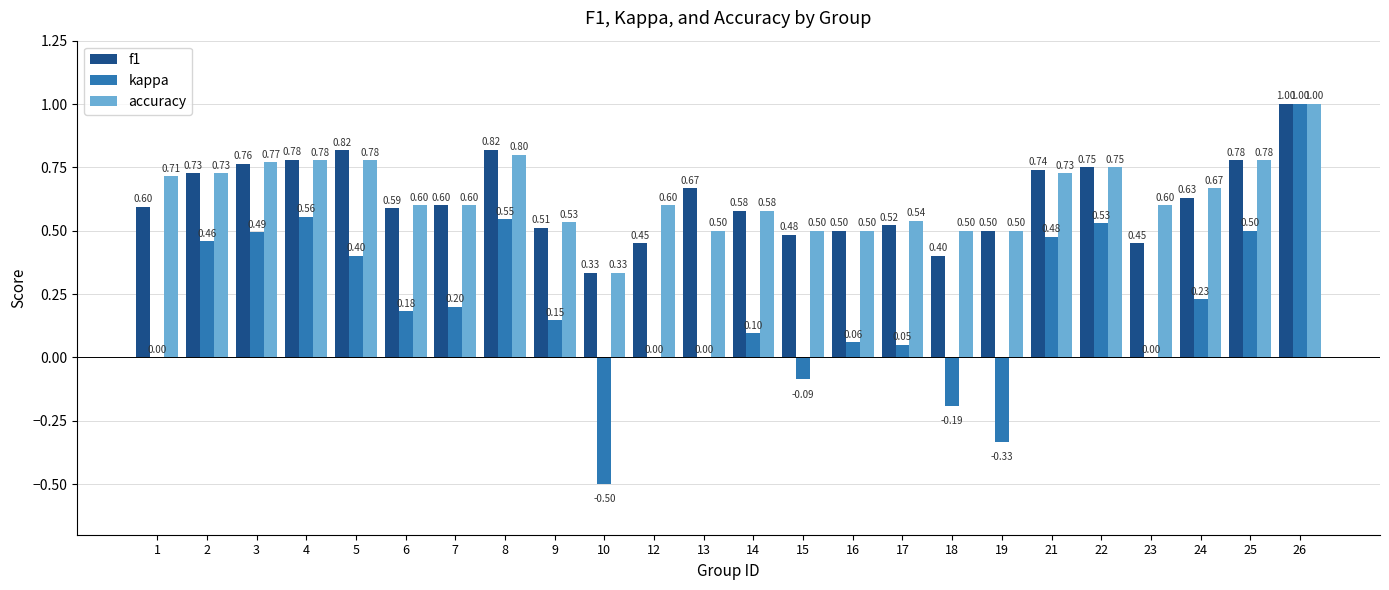

Read the kappa value at 6.

0.2